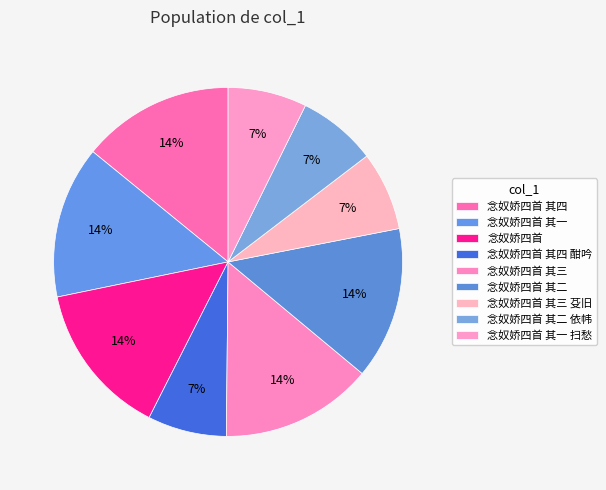

What percentage is NOT represented by 念奴娇四首 其三?

85.9%